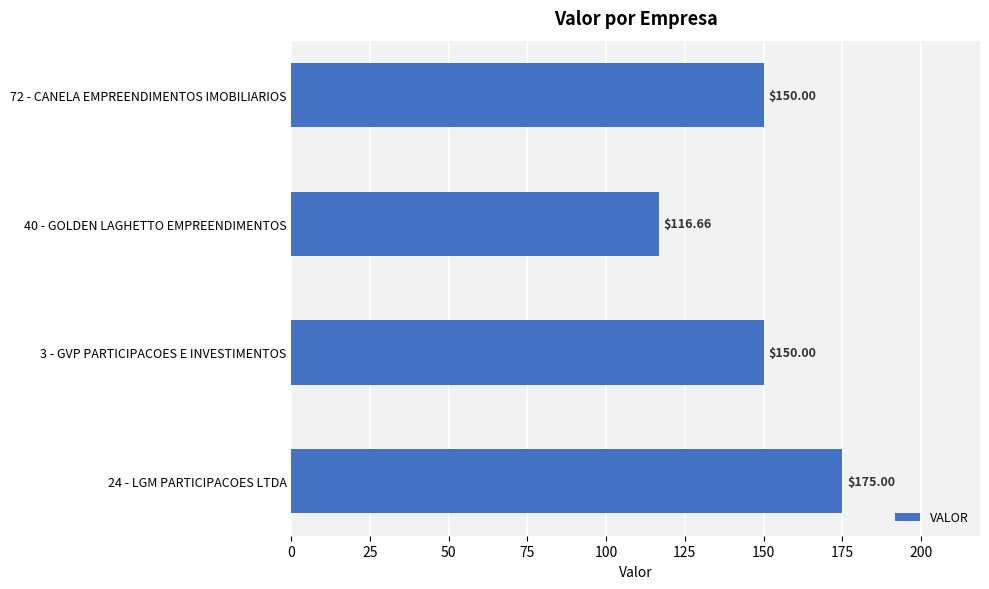

What is the ratio of the value at 40 - GOLDEN LAGHETTO EMPREENDIMENTOS to the value at 24 - LGM PARTICIPACOES LTDA?

0.7